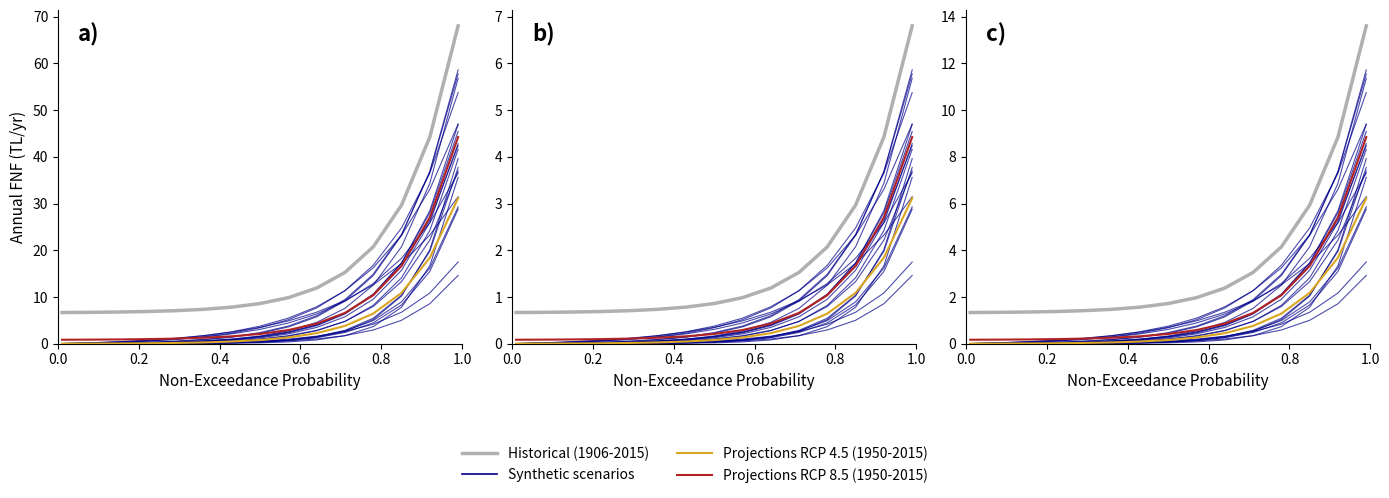

Does the chart have visible grid lines?

No